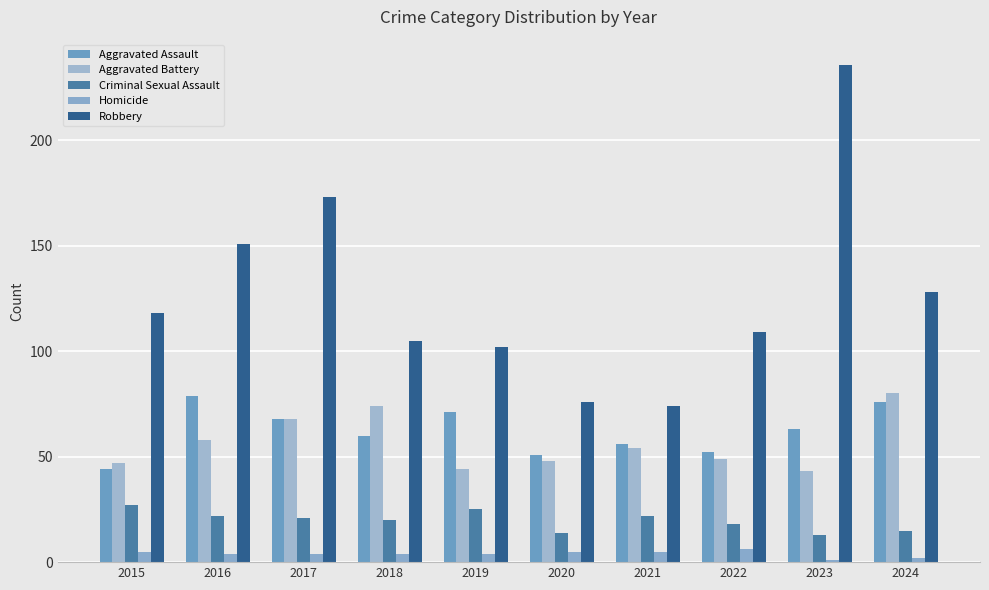

Reading right to left, extract all data points from this chart.

Aggravated Assault: 76	63	52	56	51	71	60	68	79	44
Aggravated Battery: 80	43	49	54	48	44	74	68	58	47
Criminal Sexual Assault: 15	13	18	22	14	25	20	21	22	27
Homicide: 2	1	6	5	5	4	4	4	4	5
Robbery: 128	236	109	74	76	102	105	173	151	118